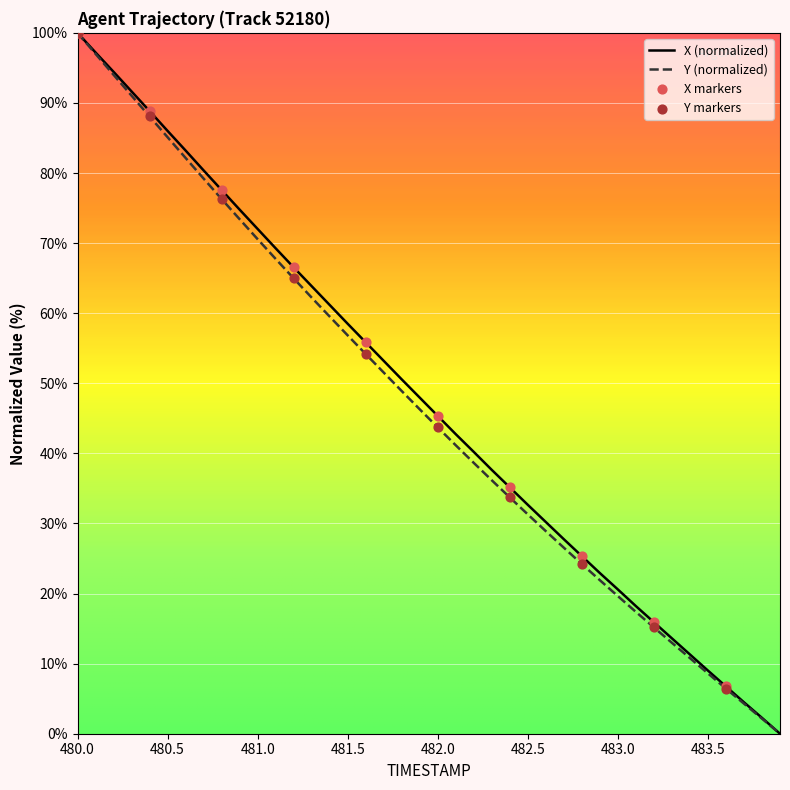

What is the highest value of the Y (normalized) series?

100.0